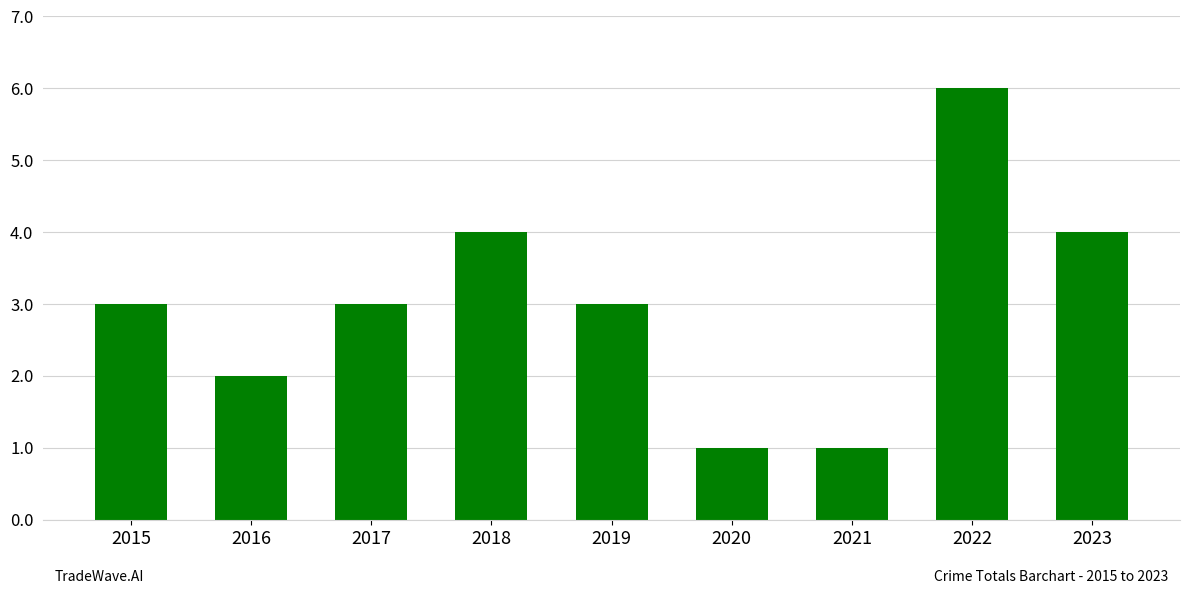

What is the difference between the values at 2018 and 2019?

1